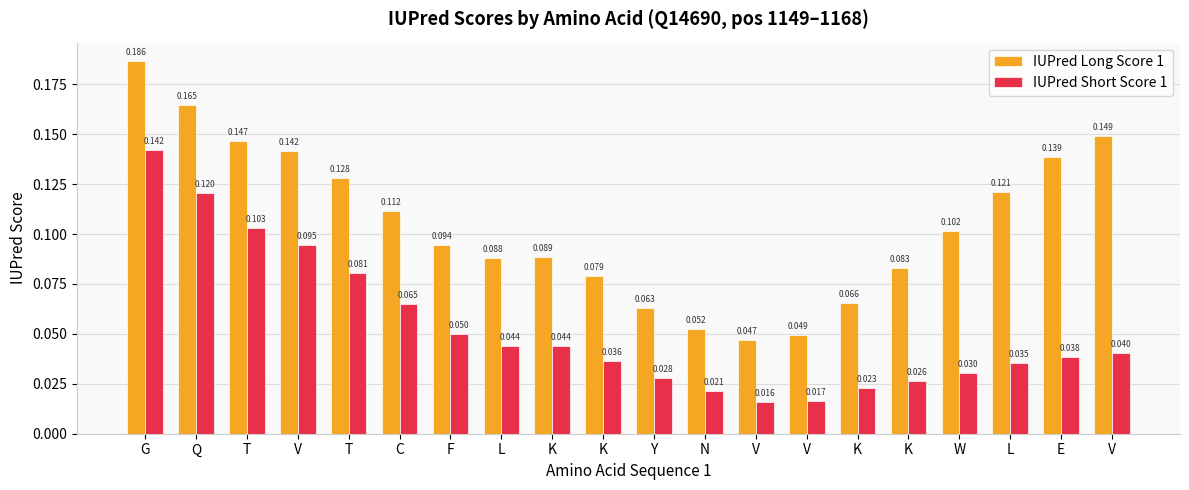

Reading left to right, list all the values displayed in this chart.

IUPred Long Score 1: G=0.2	Q=0.2	T=0.1	V=0.1	T=0.1	C=0.1	F=0.1	L=0.1	K=0.1	K=0.1	Y=0.1	N=0.1	V=0.0	V=0.0	K=0.1	K=0.1	W=0.1	L=0.1	E=0.1	V=0.1
IUPred Short Score 1: G=0.1	Q=0.1	T=0.1	V=0.1	T=0.1	C=0.1	F=0.0	L=0.0	K=0.0	K=0.0	Y=0.0	N=0.0	V=0.0	V=0.0	K=0.0	K=0.0	W=0.0	L=0.0	E=0.0	V=0.0